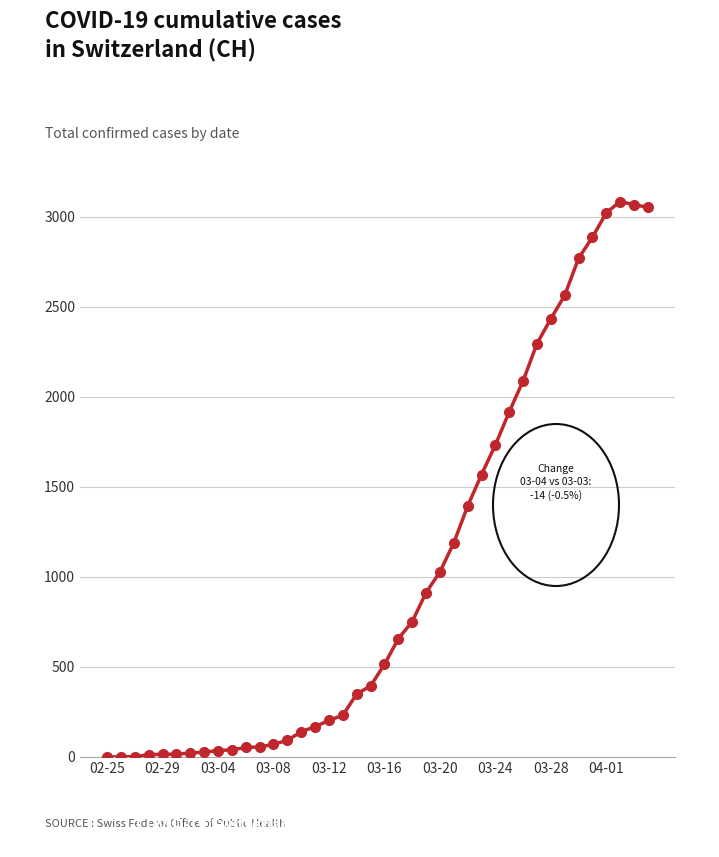

What is the sum of all values?

40880